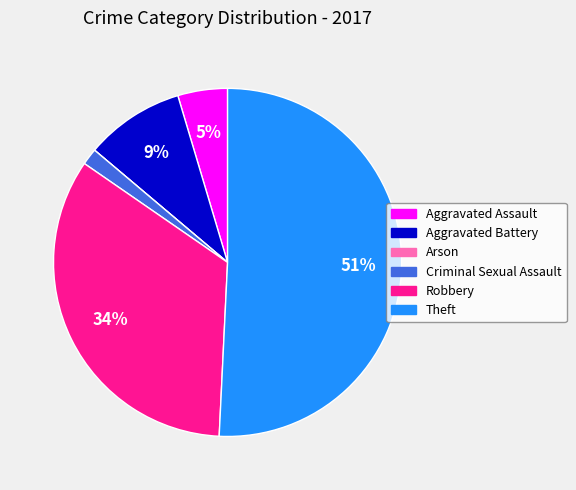

Which has a higher value, Aggravated Assault or Aggravated Battery?

Aggravated Battery